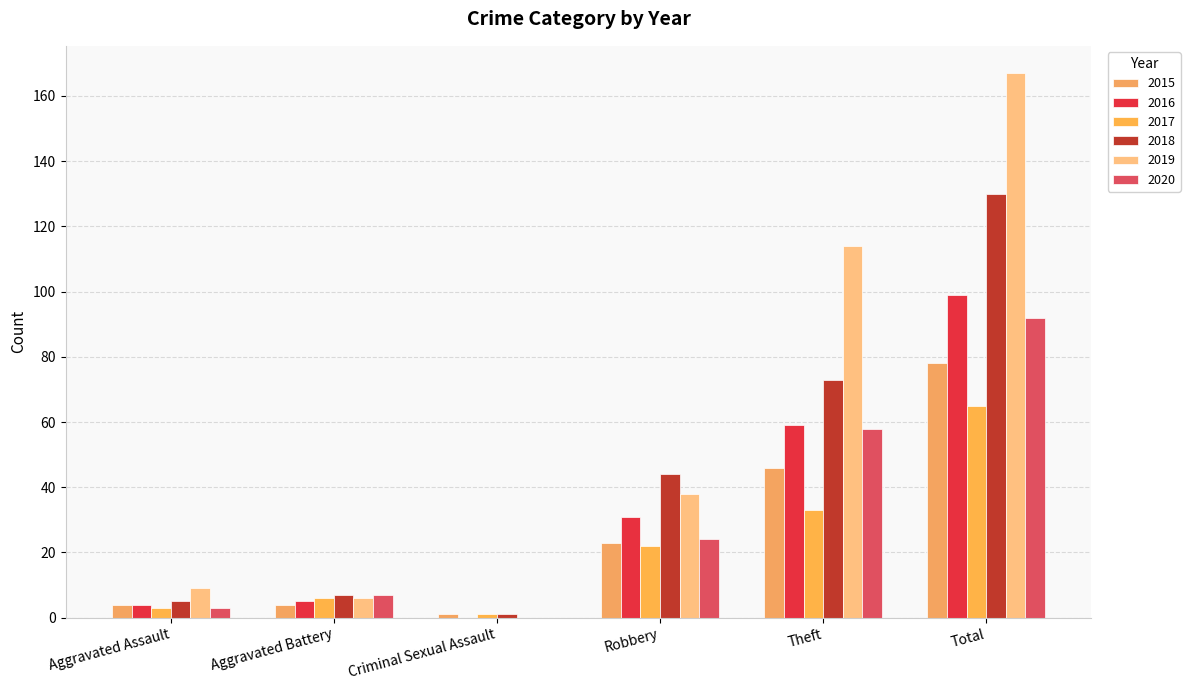

Count the number of categories in the chart.

6